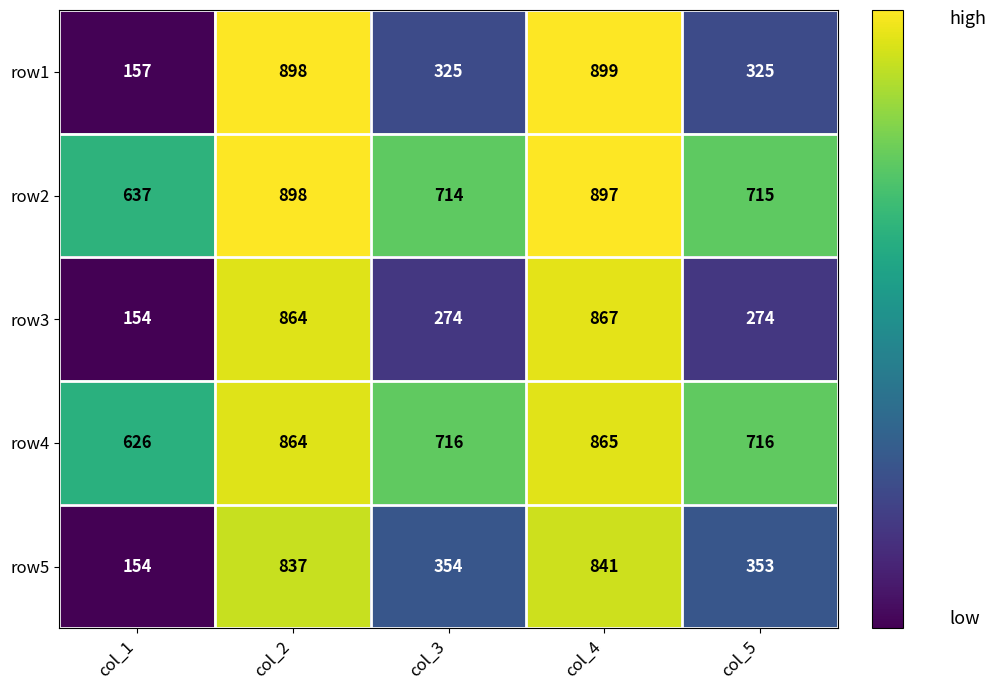

Rank the series at col_4 from highest to lowest value.

row1, row2, row3, row4, row5